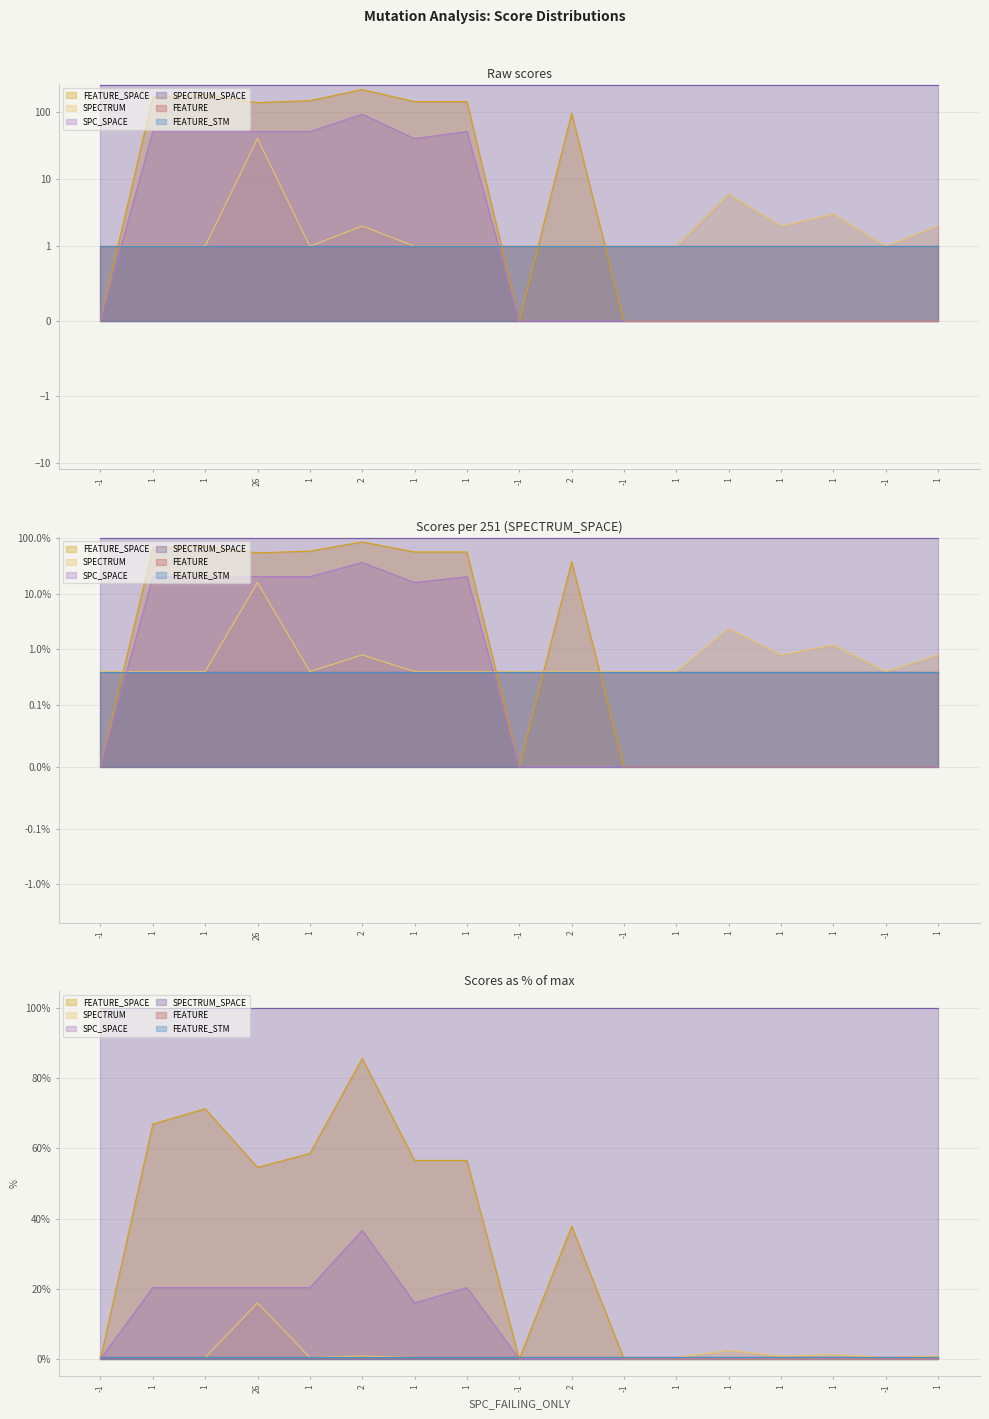

True or false: FEATURE_SPACE and SPC_SPACE intersect in this chart.

False